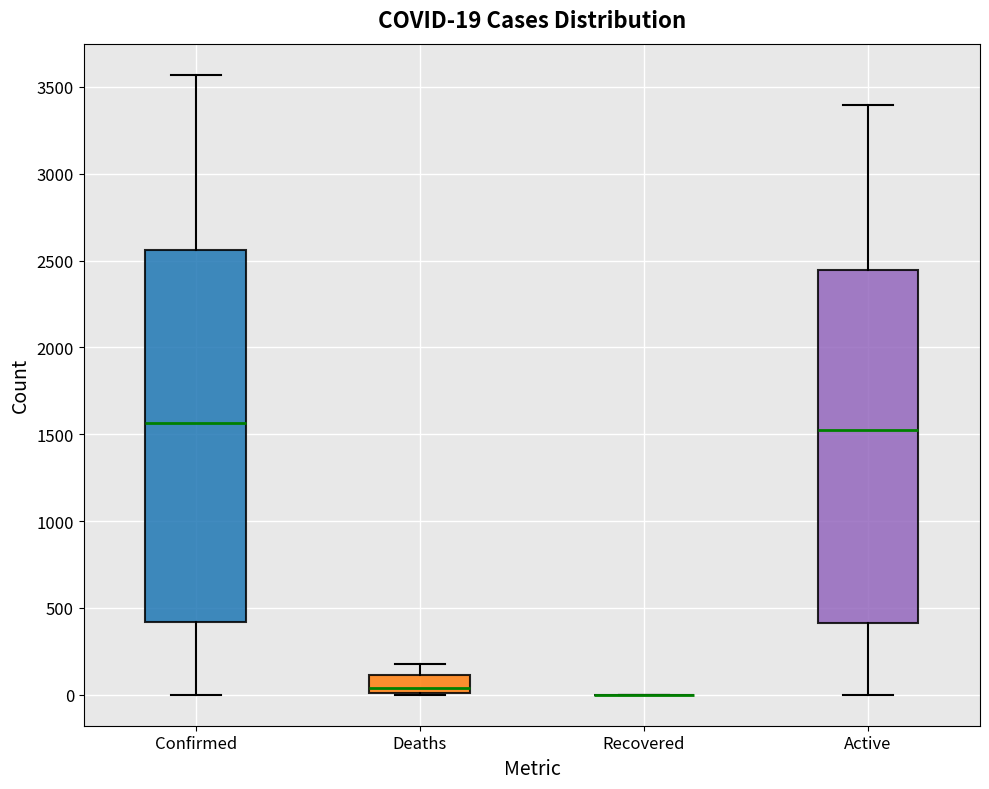

Which box is the tallest, from its lower edge to its upper edge?

Confirmed